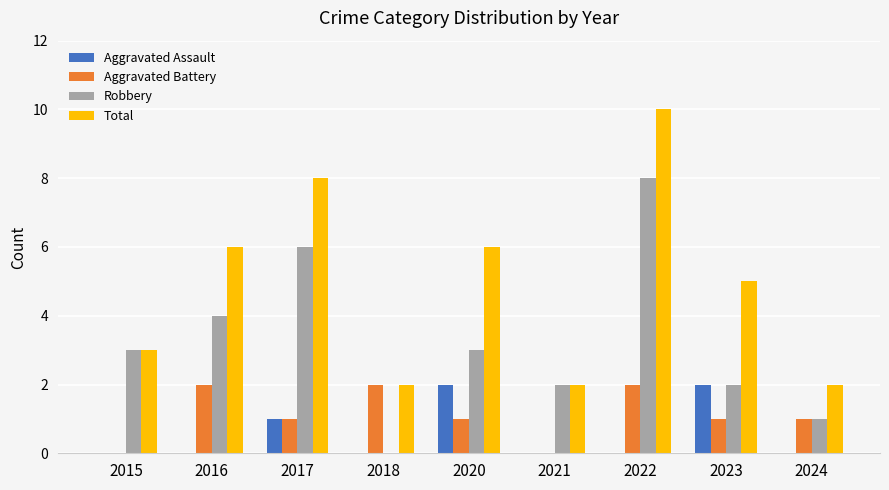

Is the value of Robbery at 2024 greater than the value of Total at 2018?

No